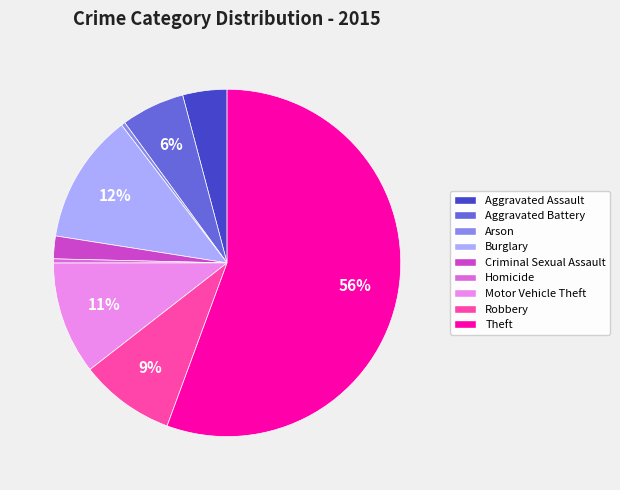

How many segments does this pie chart have?

9